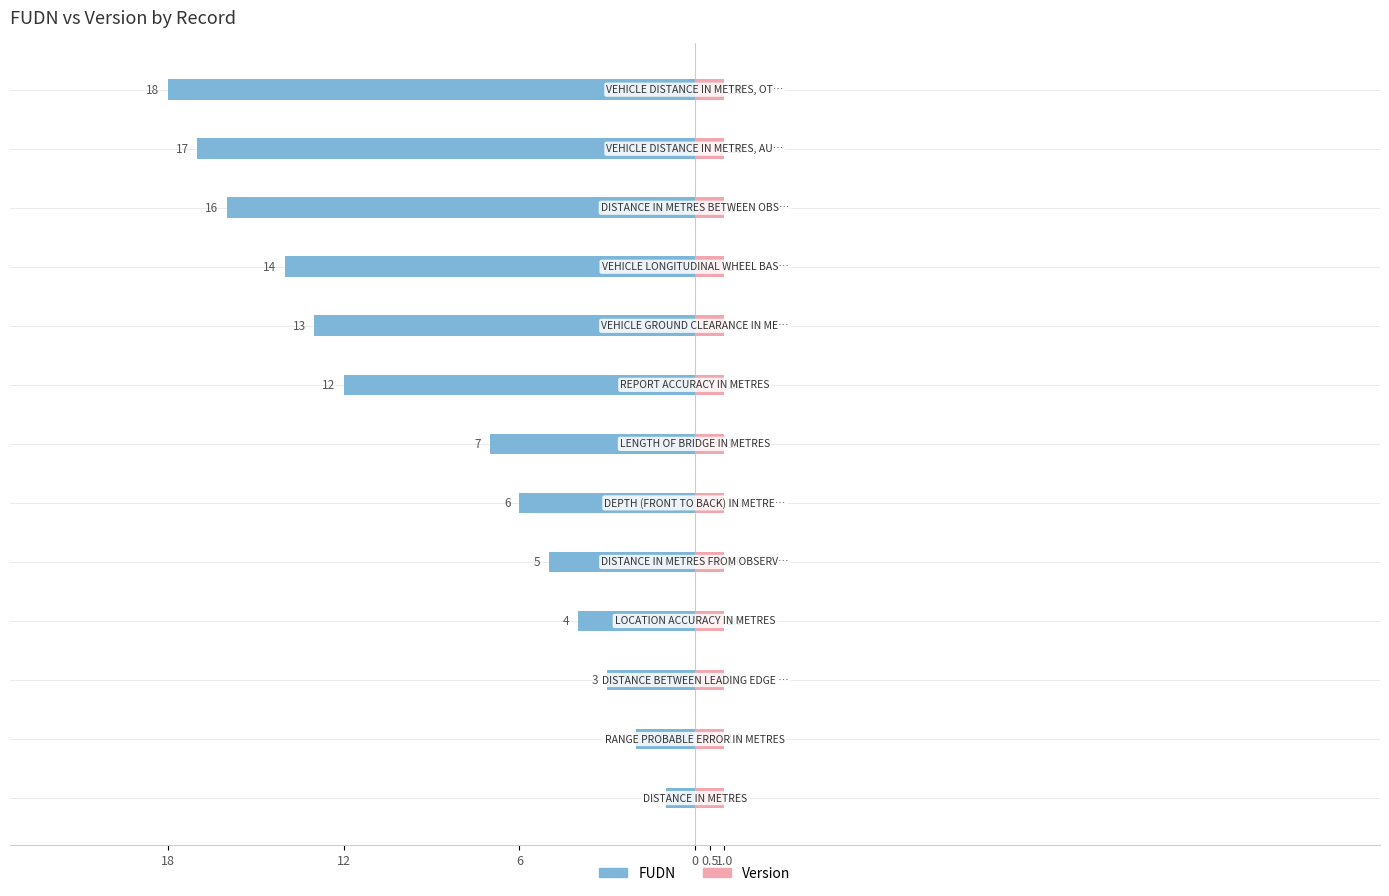

Is it true that FUDN equals -29.5 at 11?

False